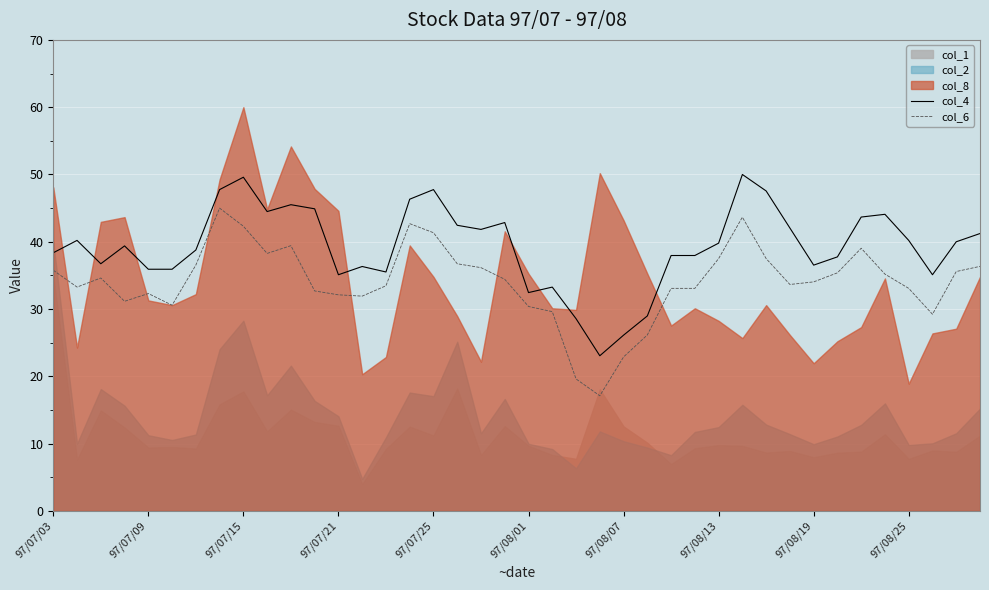

What is the difference between the maximum and minimum values in the col_6 series?

27.9